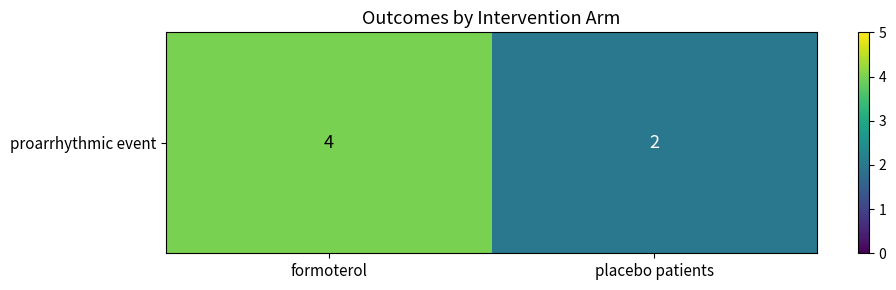

The chart shows a value of 5 at formoterol. True or false?

False